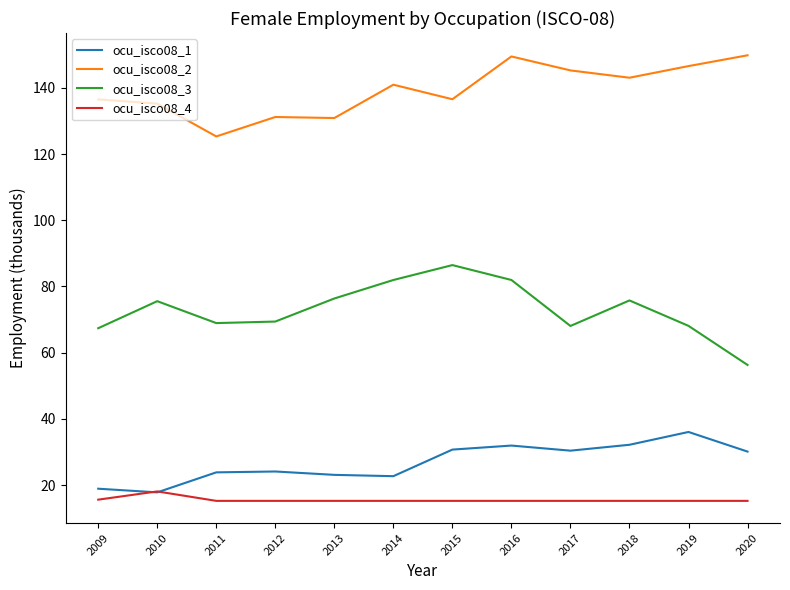

What is the spread (max minus min) of values at 2014?

125.7